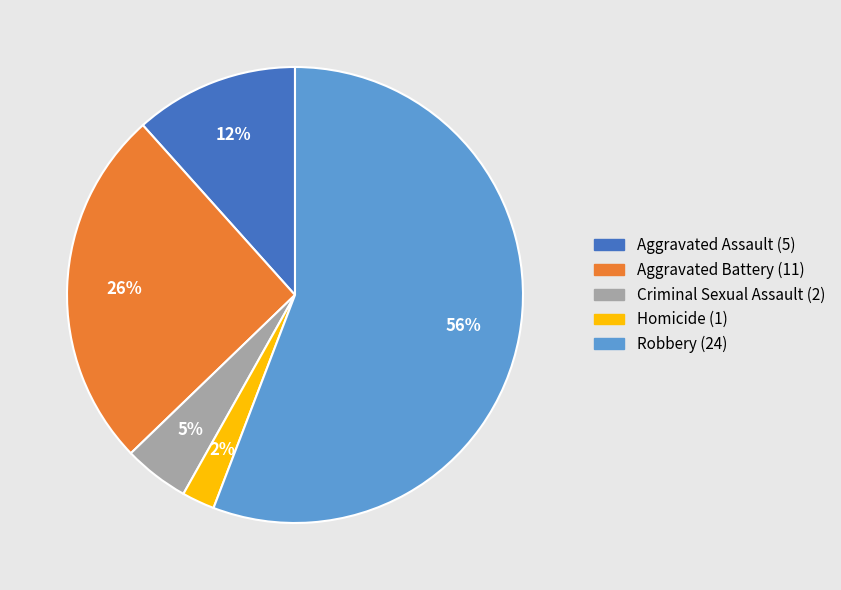

The Aggravated Battery slice represents 26% of the pie. True or false?

True